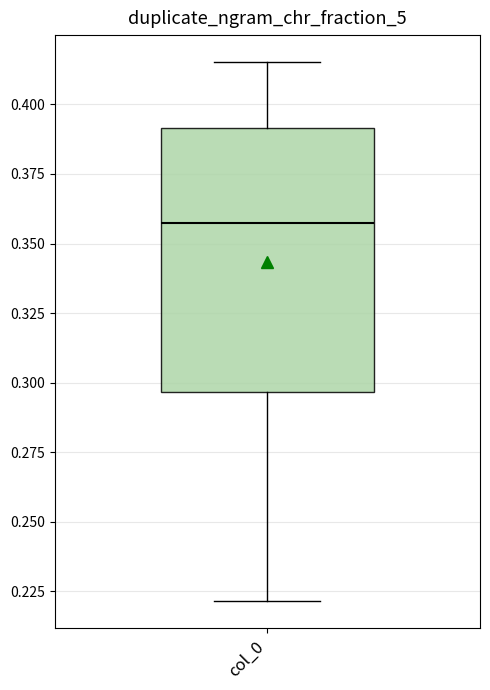

Read this box plot against the y-axis: the position of the median line, the range covered by the box, and the ends of both whiskers. The values are not printed on the chart, so give them approximately, as read against the axis.

median 0.355, box 0.295 to 0.390, whiskers 0.220 to 0.415